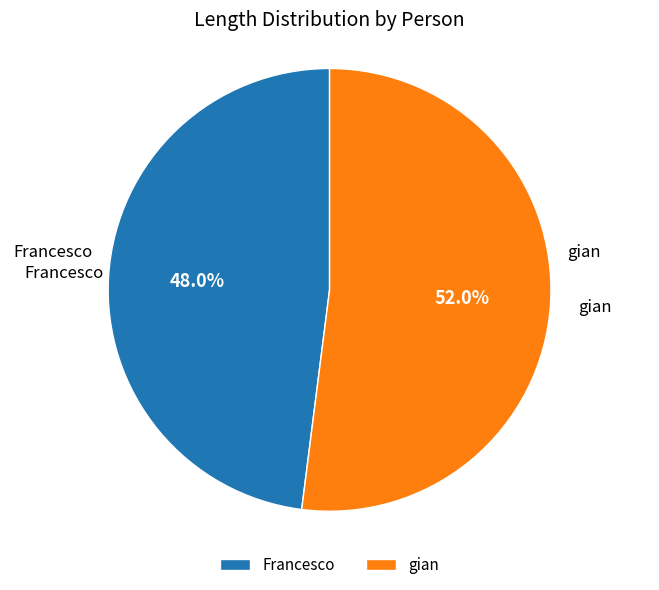

Which category has the smallest portion of the pie?

Francesco